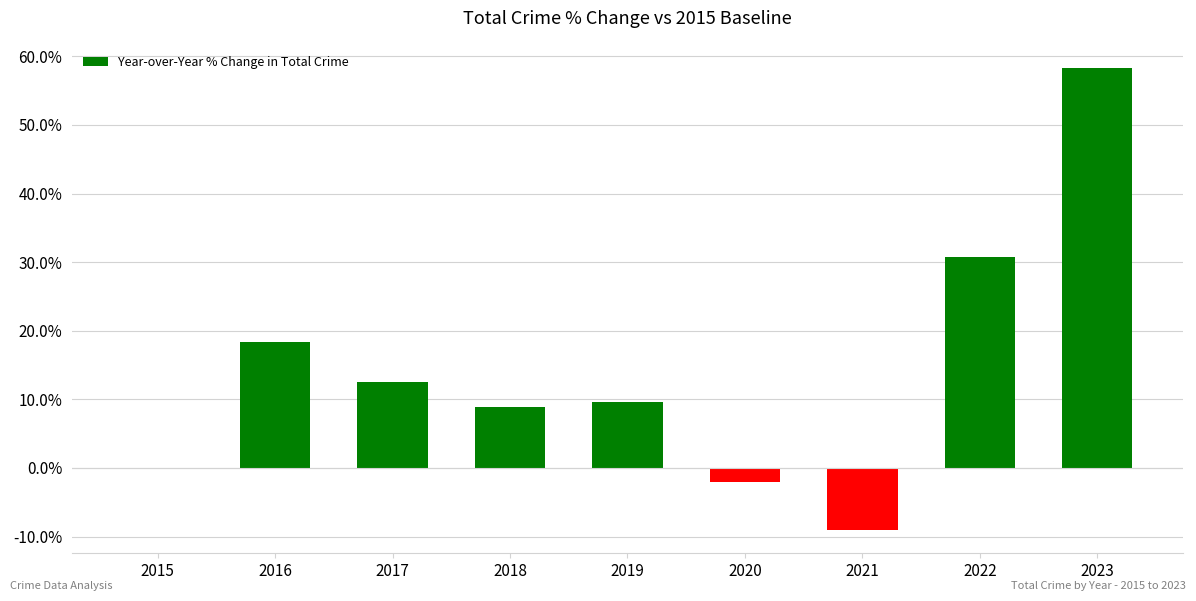

What is the greatest value displayed?

58.3